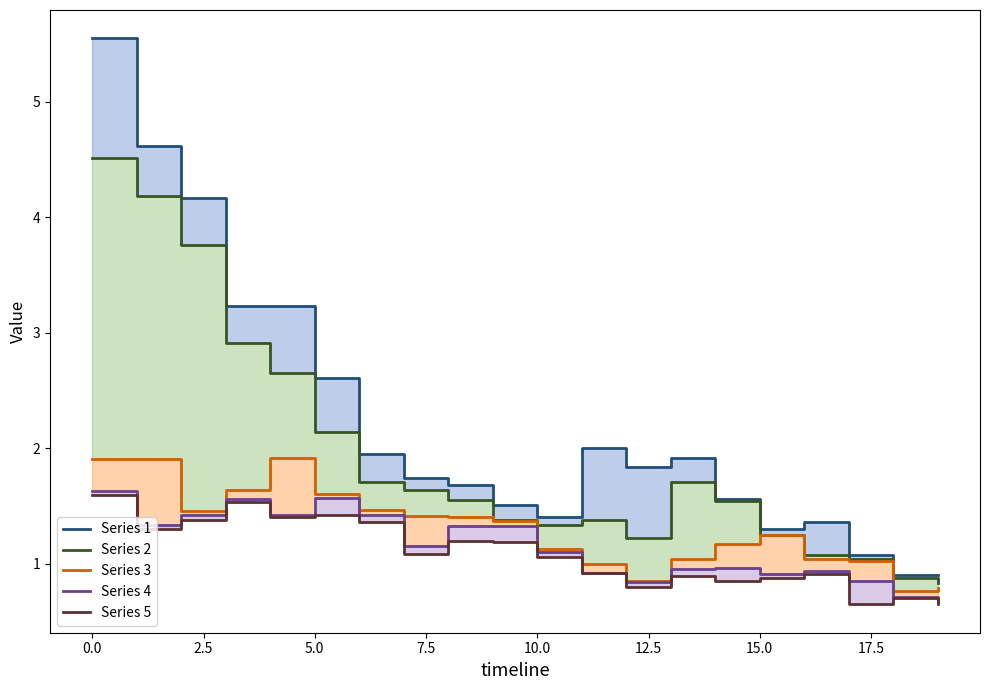

How many distinct data groups are displayed?

5